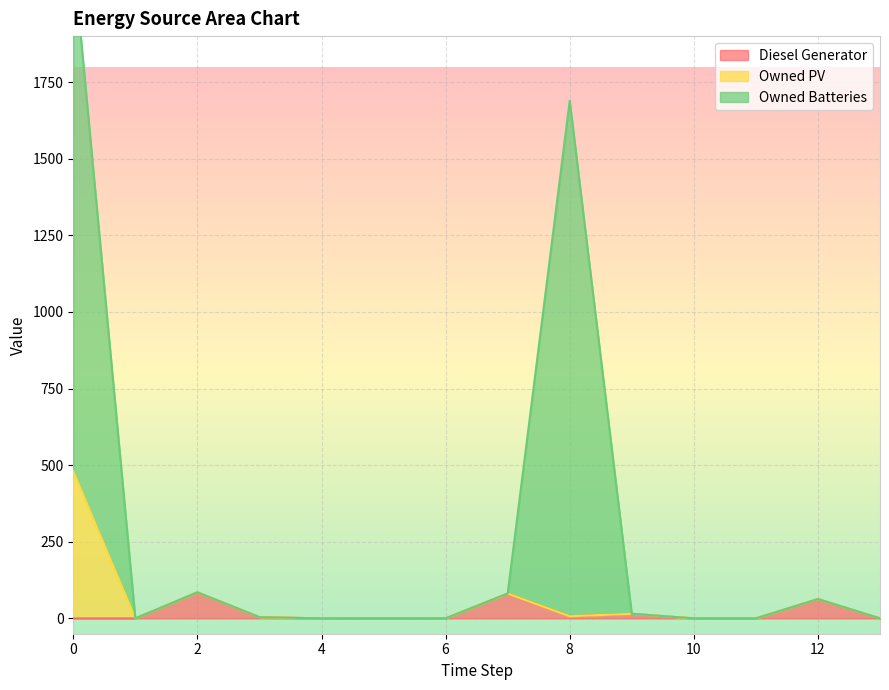

What is the difference between the second highest and second lowest values in the Owned Batteries series?

1689